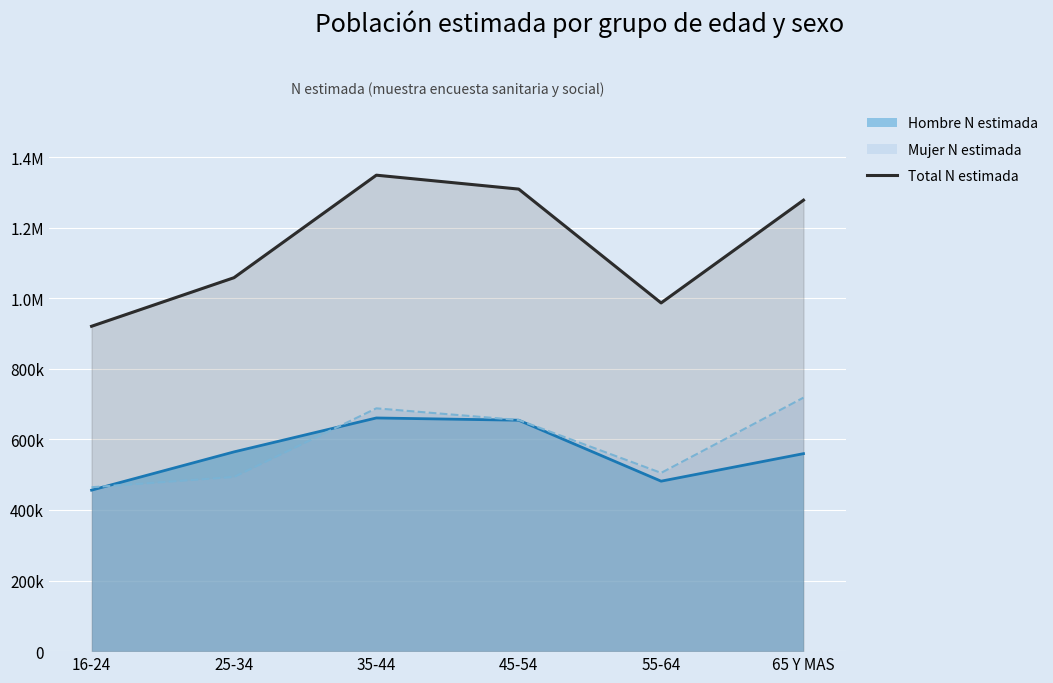

Reading left to right, what are all the values shown in this chart?

16-24=920597	25-34=1058201	35-44=1348730	45-54=1309306	55-64=986718	65 Y MAS=1277900